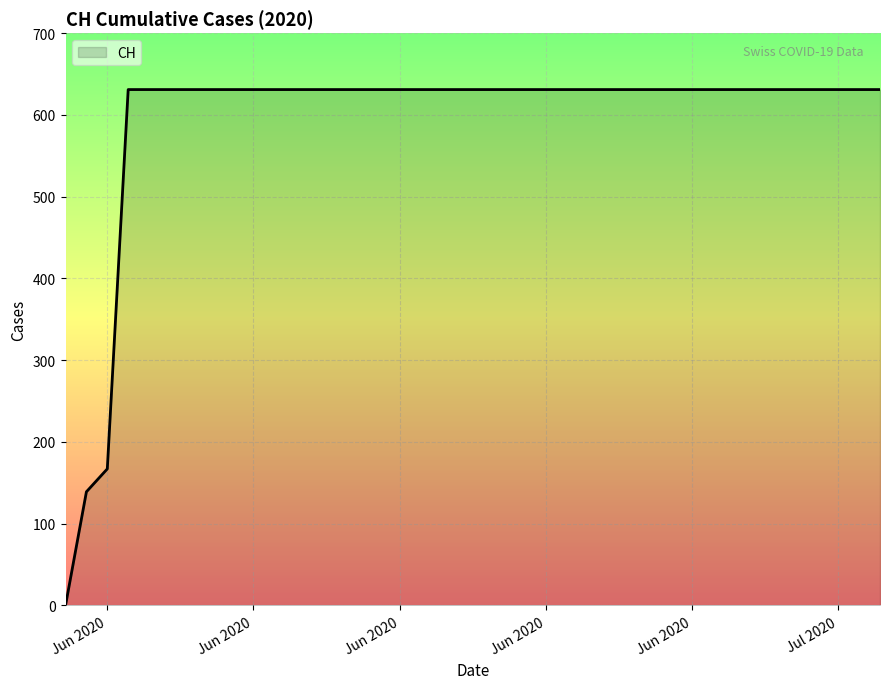

What is the maximum value shown in the chart?

631